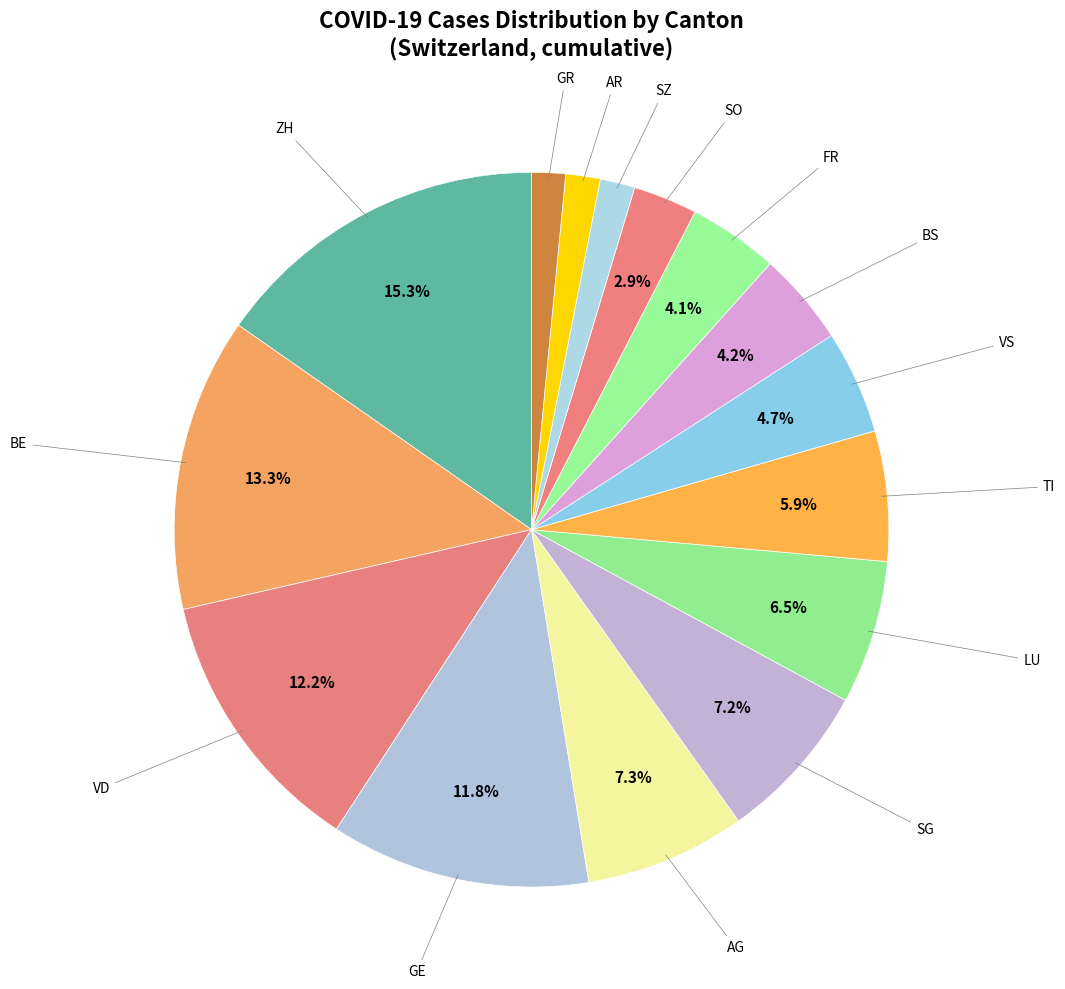

Which category has the smallest portion of the pie?

GR